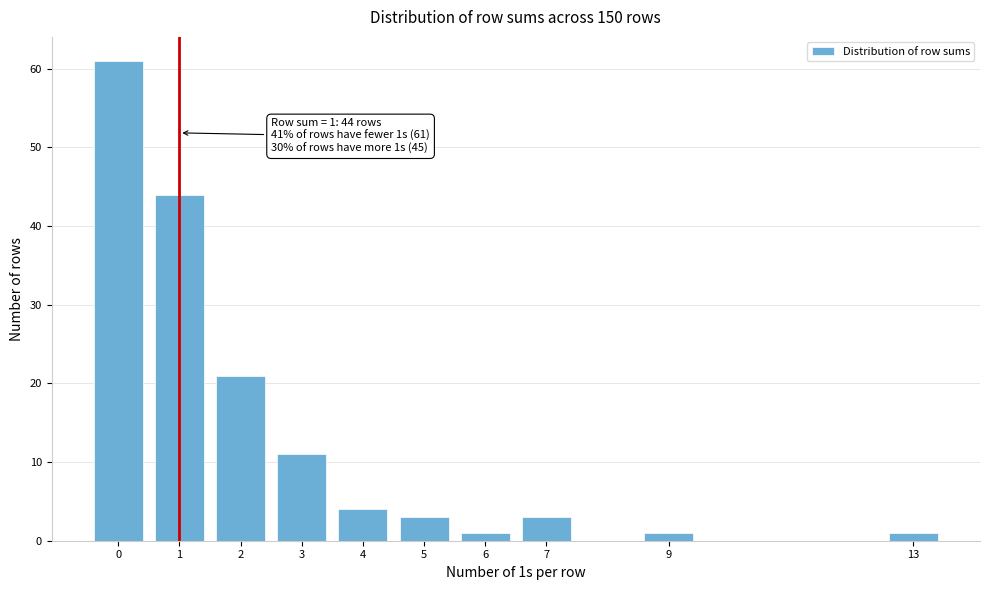

Reading right to left, what are all the values shown in this chart?

1	1	3	1	3	4	11	21	44	61